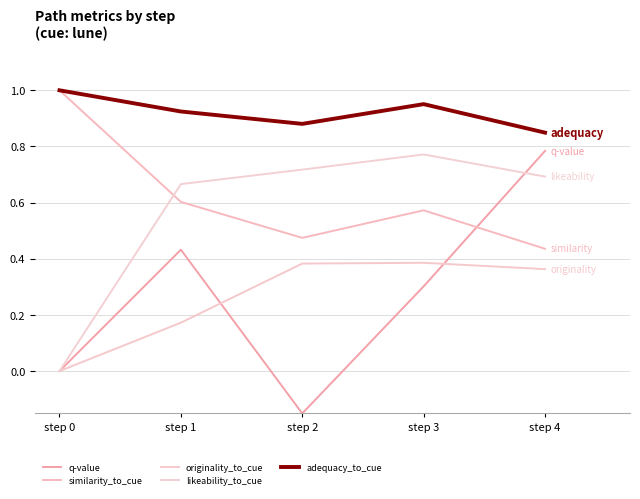

True or false: q-value has a value of 0.3 at step 0.

False